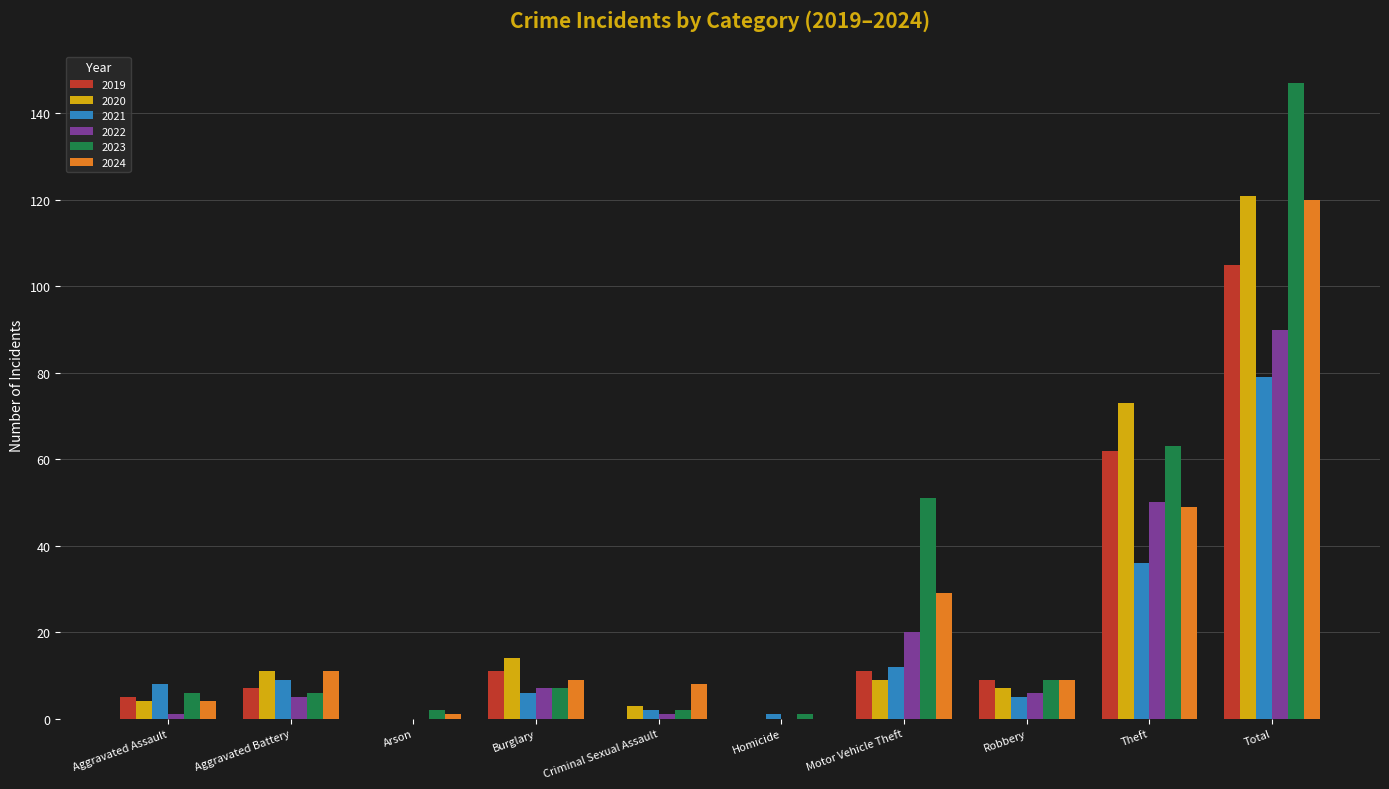

Is it true that 2023 equals 6 at Aggravated Assault?

True